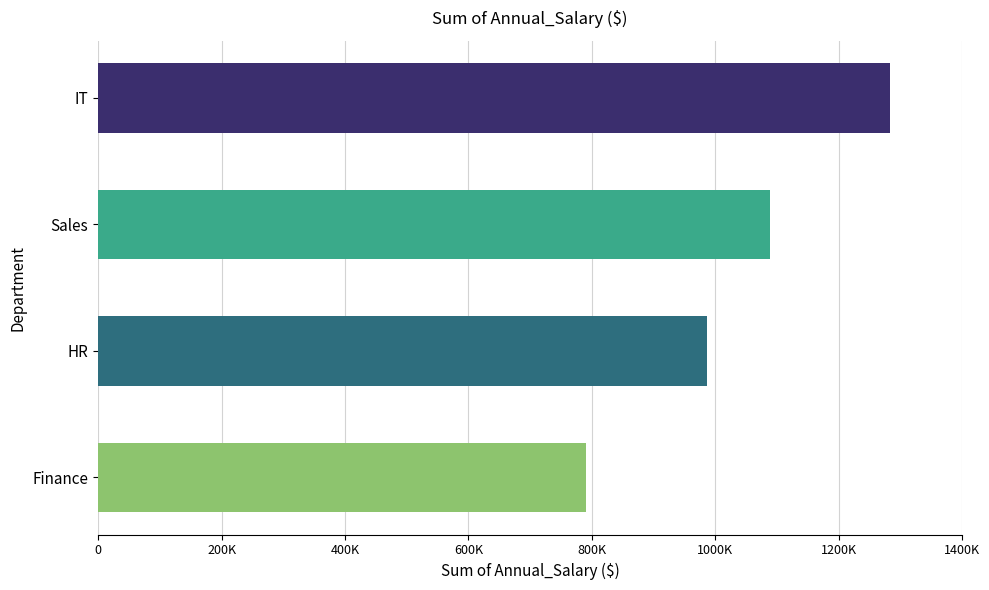

What is the average value?

1037225